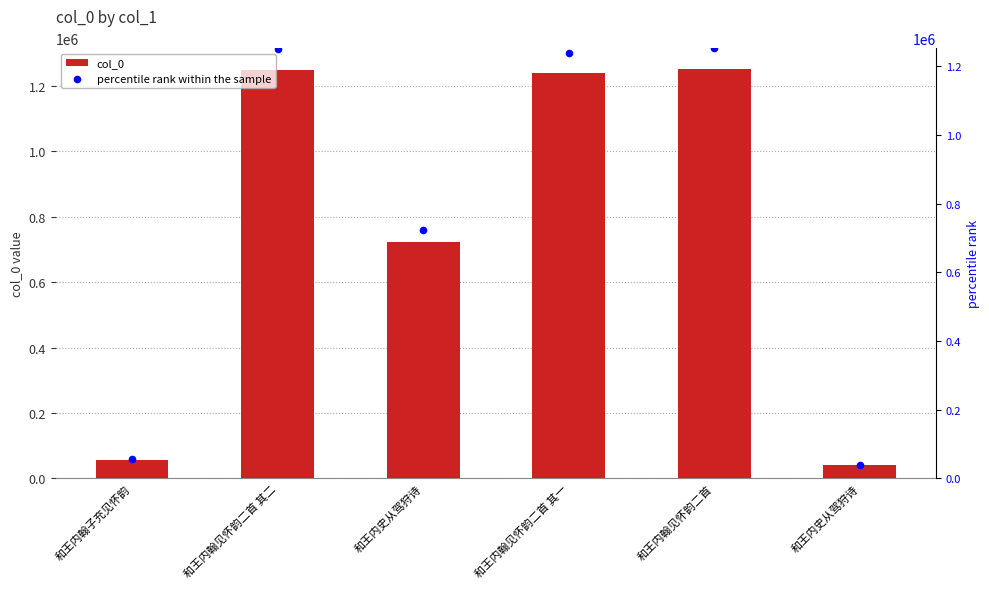

Which series reaches the minimum Y coordinate?

percentile rank within the sample